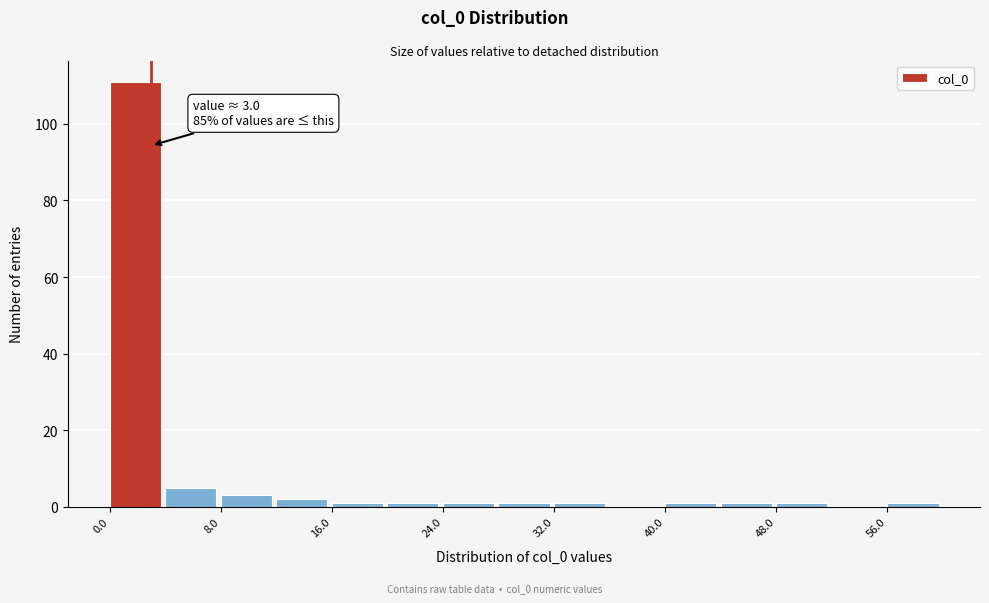

Which range on the x-axis has the tallest bar?

0 to 4